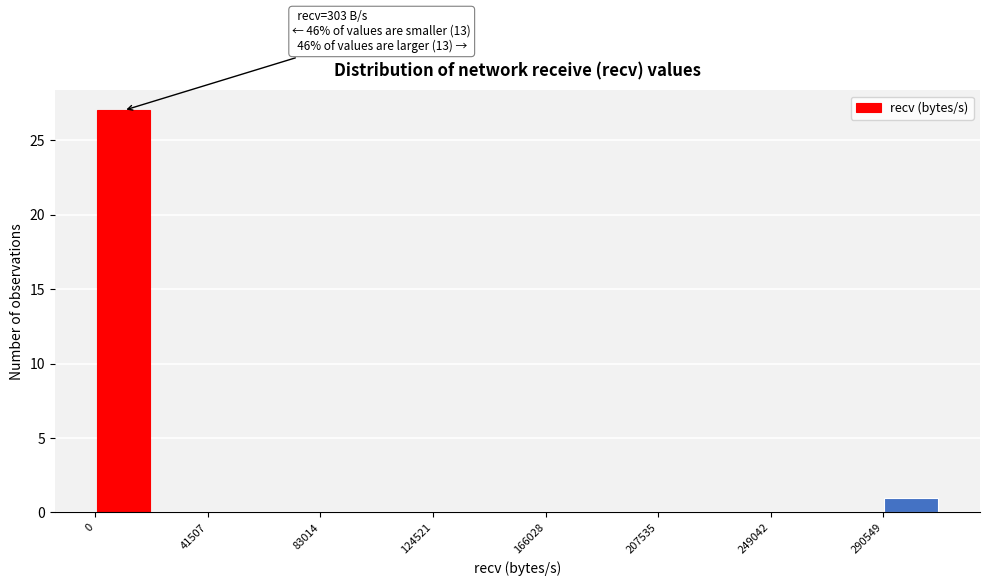

Over which range of the x-axis is the bar tallest?

0 to 20000